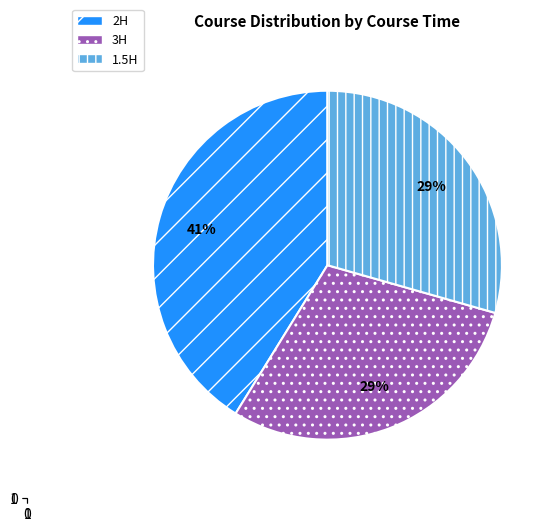

Is there any slice that represents more than half of the pie?

No